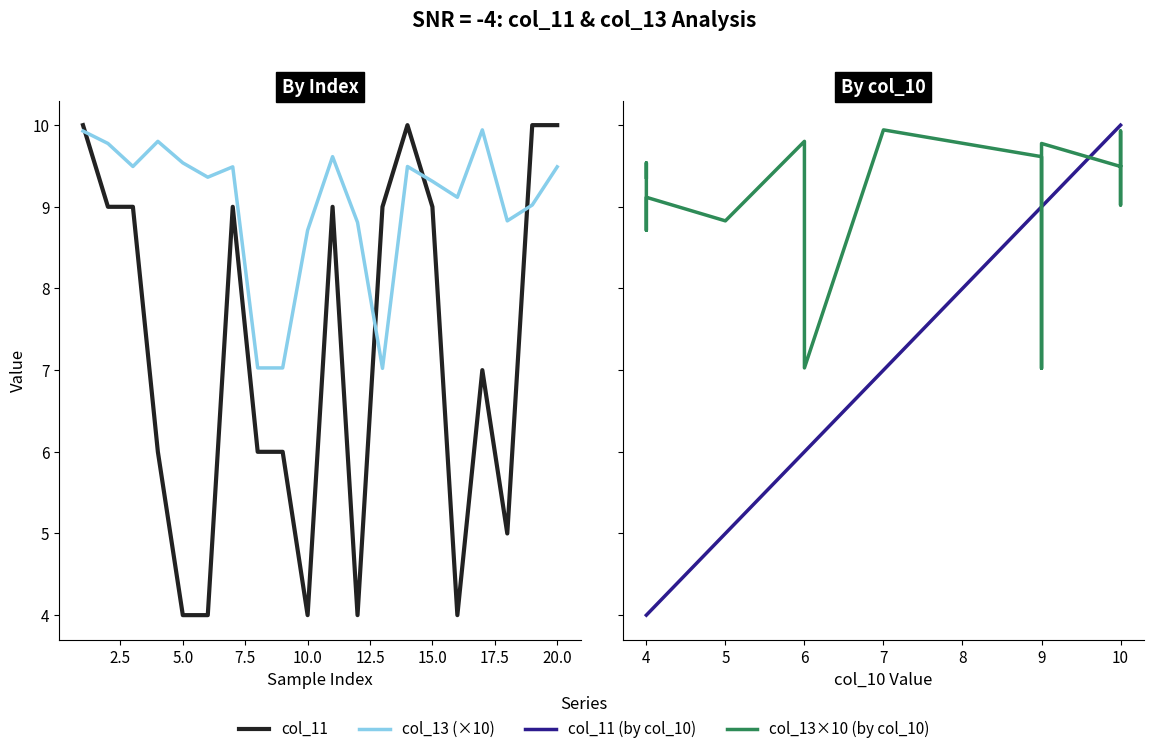

Is this an area chart (filled region under the line)?

No